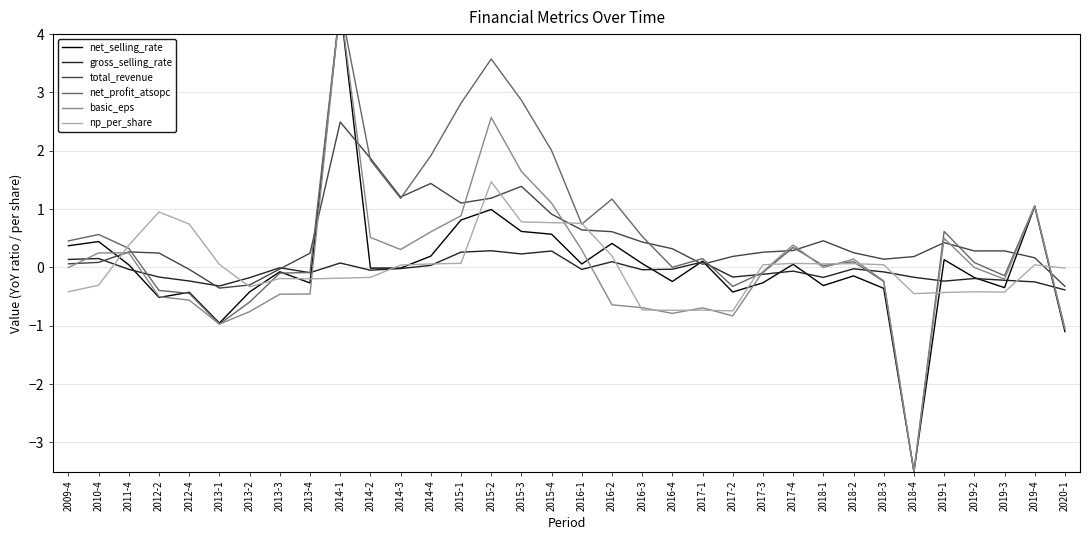

What is the sum of all net_profit_atsopc values?

19.0